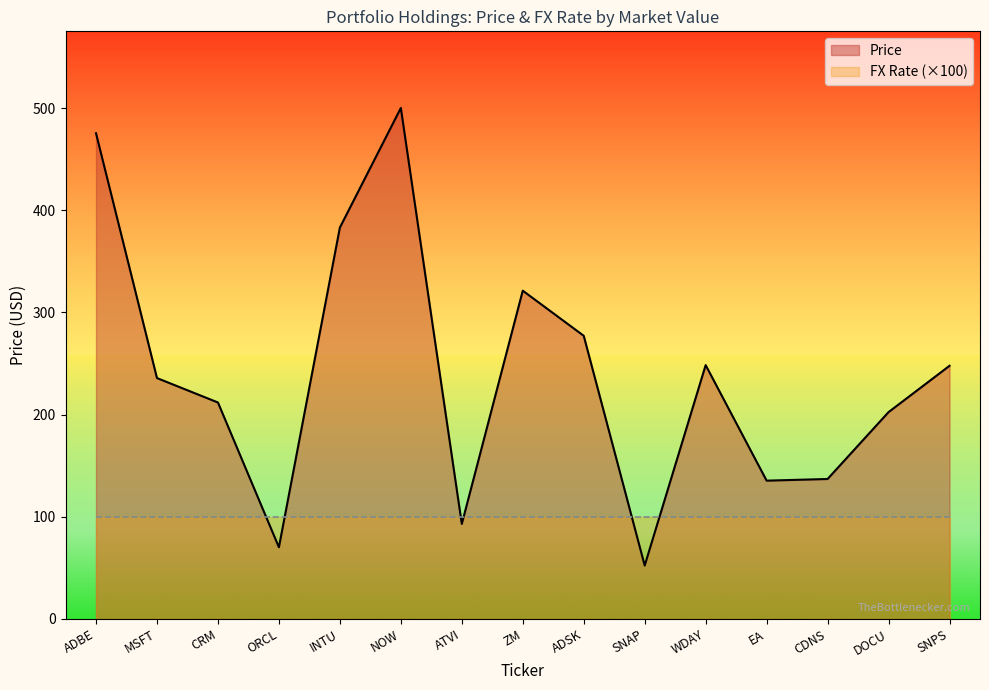

What is the difference between the values at WDAY and CDNS?

111.4